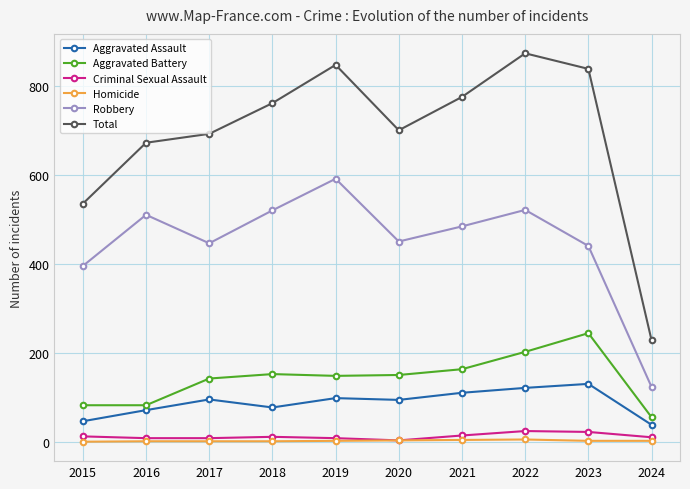

How many data points does each series have?

10